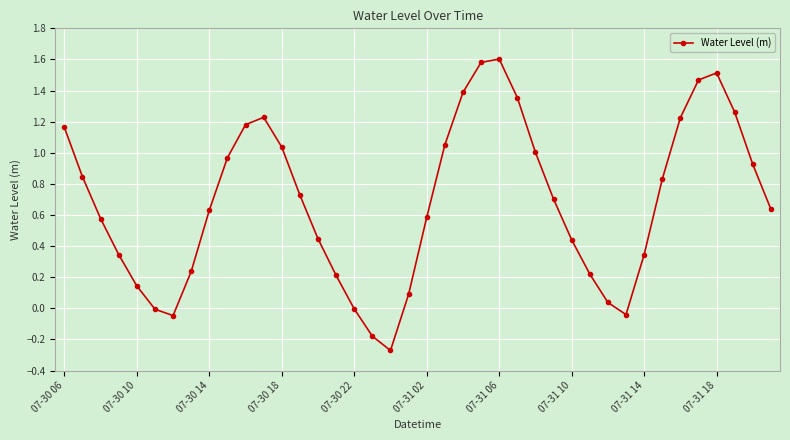

How many data points does each series have?

40